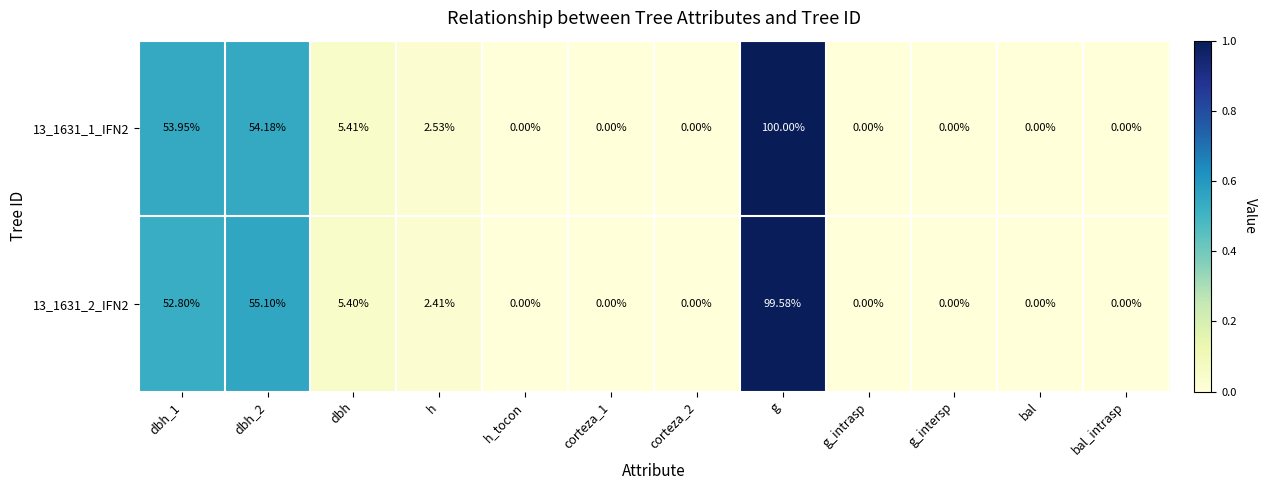

List the series in order of their overall mean, highest first.

13_1631_1_IFN2, 13_1631_2_IFN2